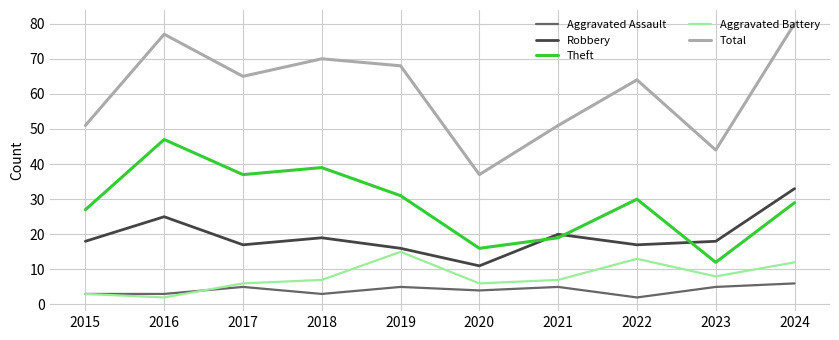

Reading left to right, transcribe all the data shown in this chart.

Aggravated Assault: 3	3	5	3	5	4	5	2	5	6
Robbery: 18	25	17	19	16	11	20	17	18	33
Theft: 27	47	37	39	31	16	19	30	12	29
Aggravated Battery: 3	2	6	7	15	6	7	13	8	12
Total: 51	77	65	70	68	37	51	64	44	80